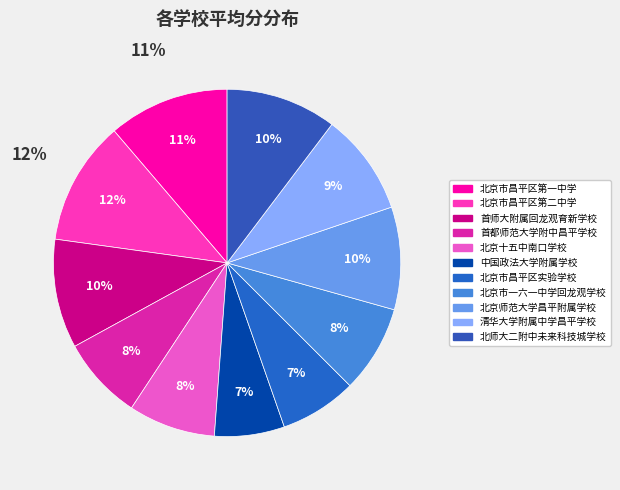

True or false: 首都师范大学附中昌平学校 accounts for 1% of the total.

False